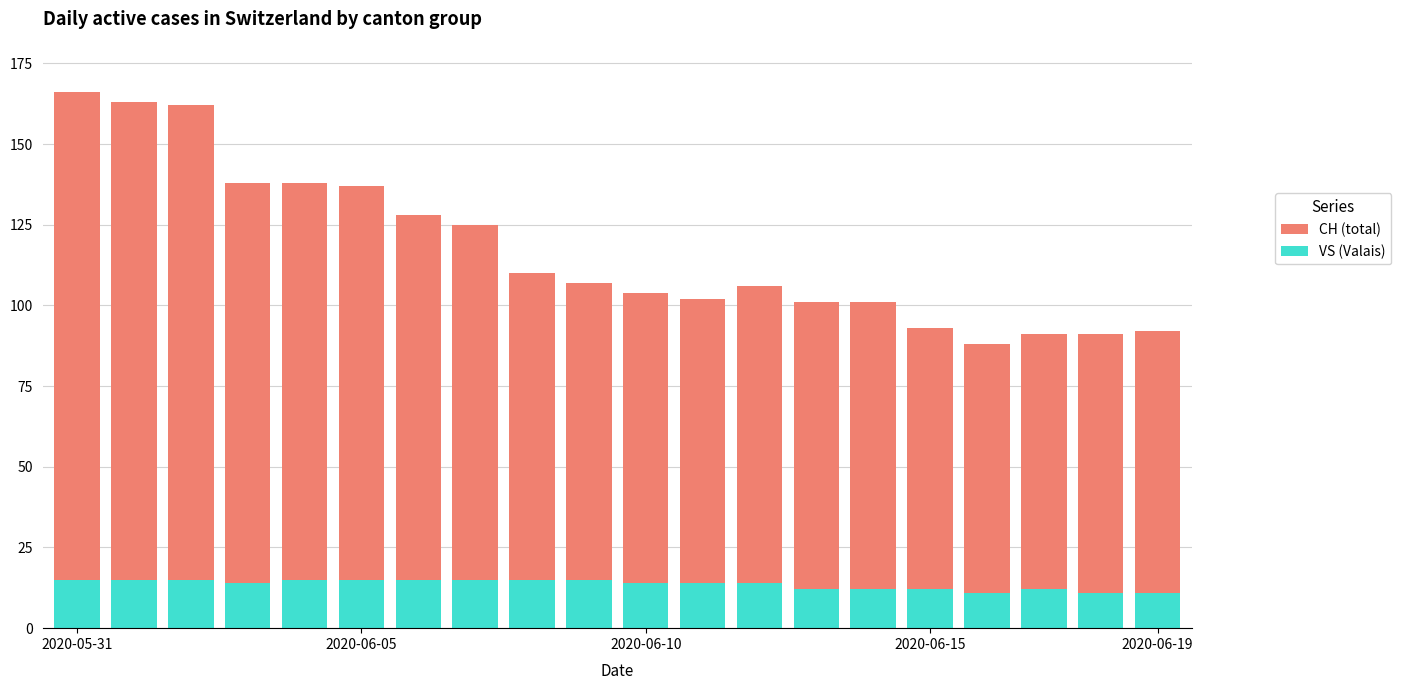

Is it true that CH (total) equals 106 at 12?

True